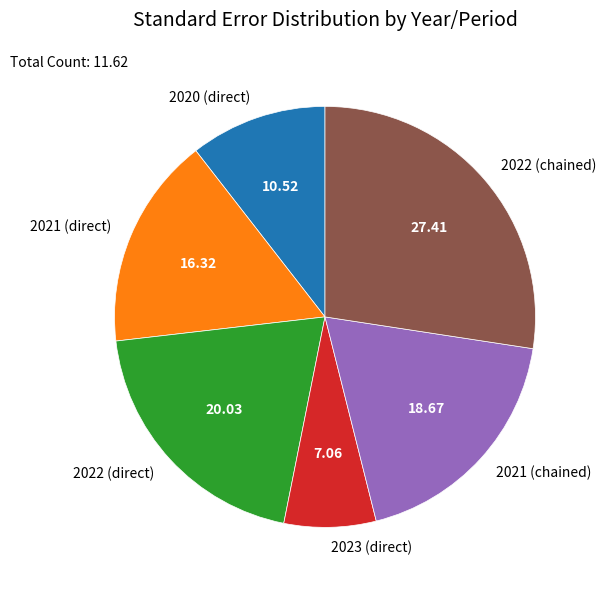

The 2022 (direct) slice represents 20% of the pie. True or false?

True